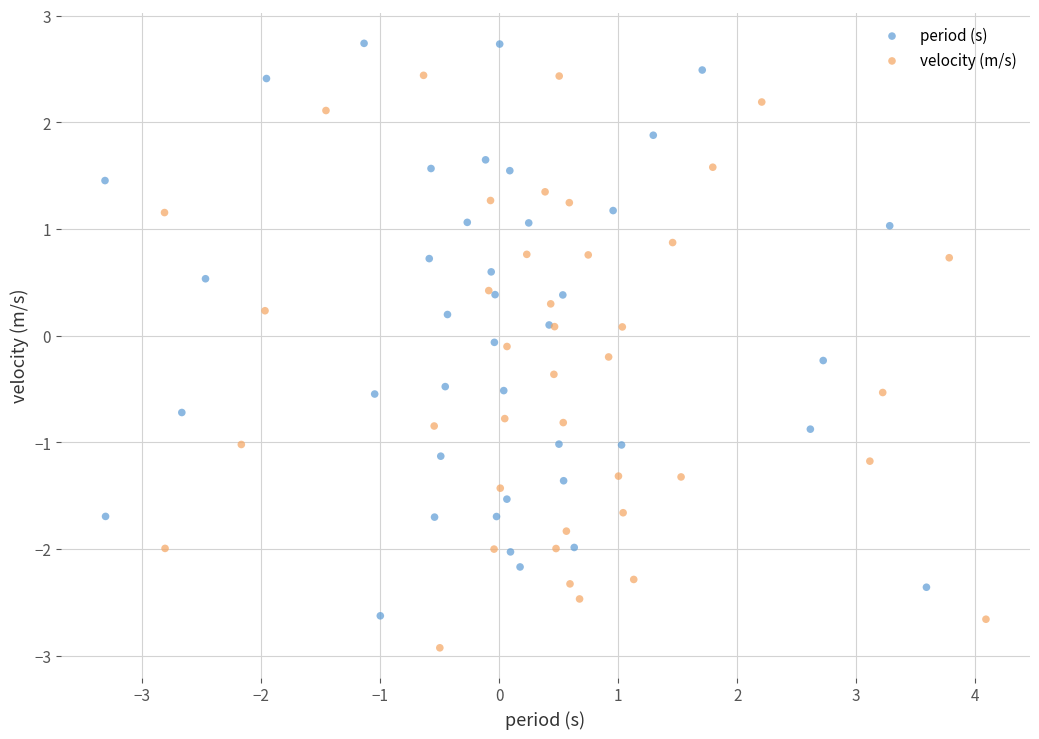

Which series contains the highest Y value?

period (s)